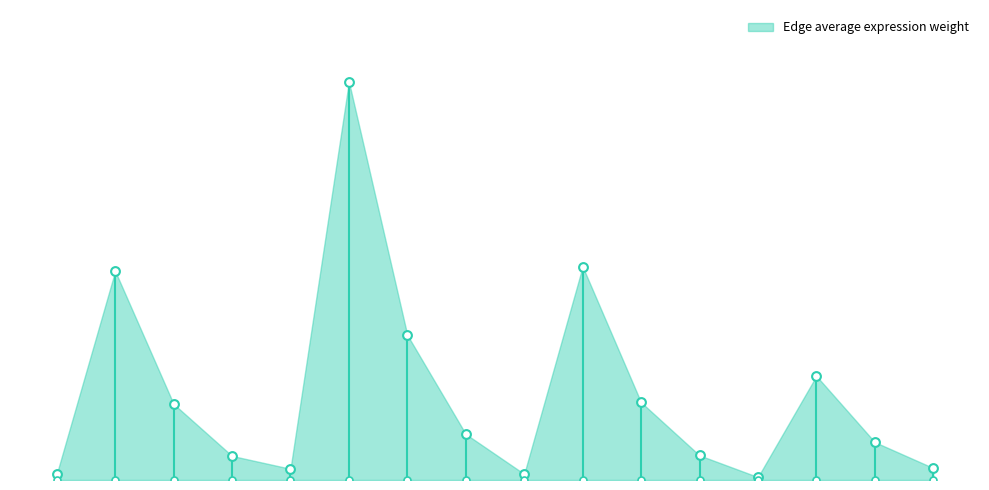

What is the change in value from ECs->FAPs to FAPs->sCs?

-16306.5